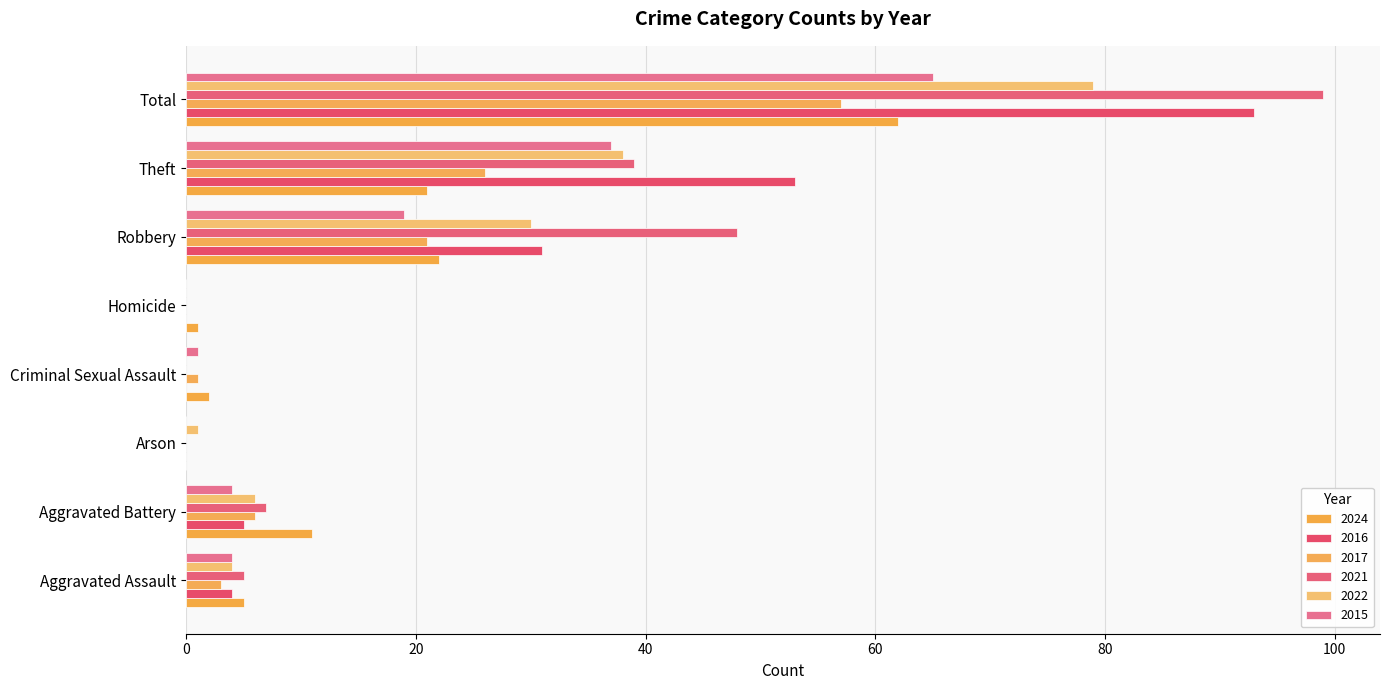

Between Robbery and Aggravated Battery, which is larger?

Robbery